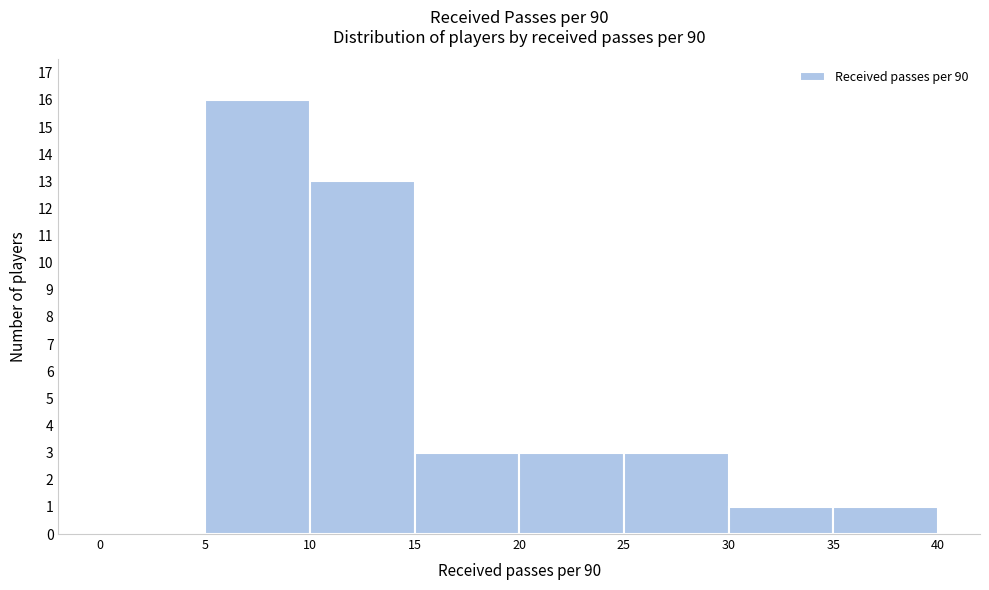

Reading left to right, list every bar in this chart as the range it spans on the x-axis followed by its height. The values are not printed on the chart, so give them approximately, as read against the axis.

0 to 5: 0
5 to 10: 16
10 to 15: 13
15 to 20: 3
20 to 25: 3
25 to 30: 3
30 to 35: 1
35 to 40: 1